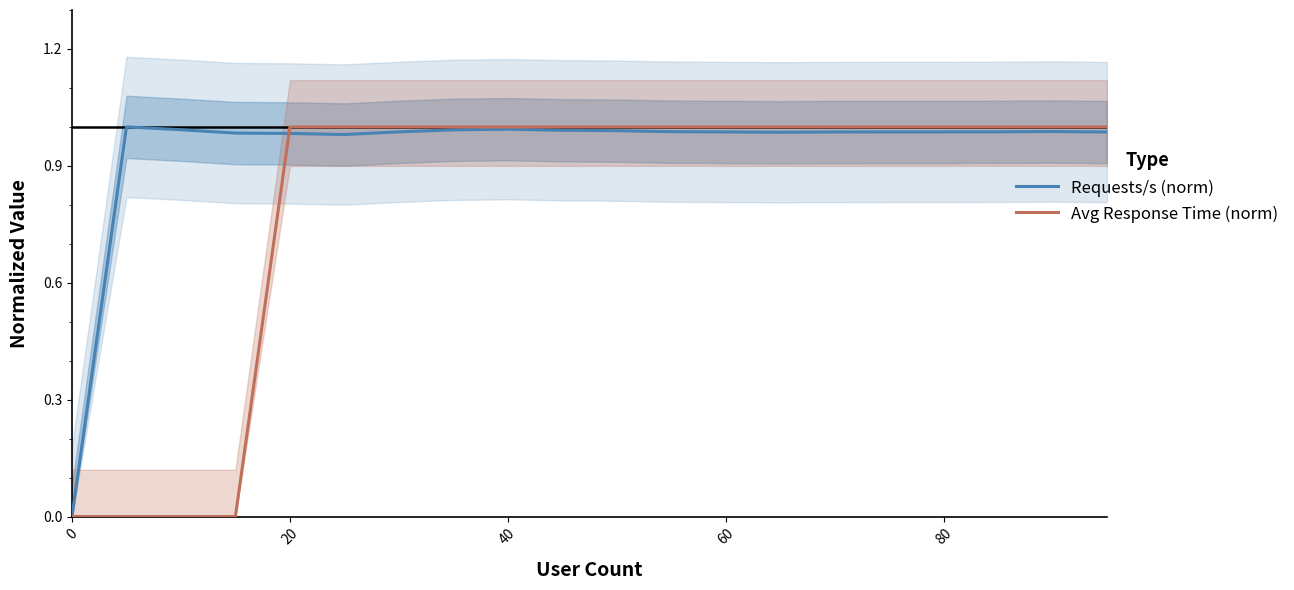

Is it true that Avg Response Time (norm) equals 1.0 at 40?

True